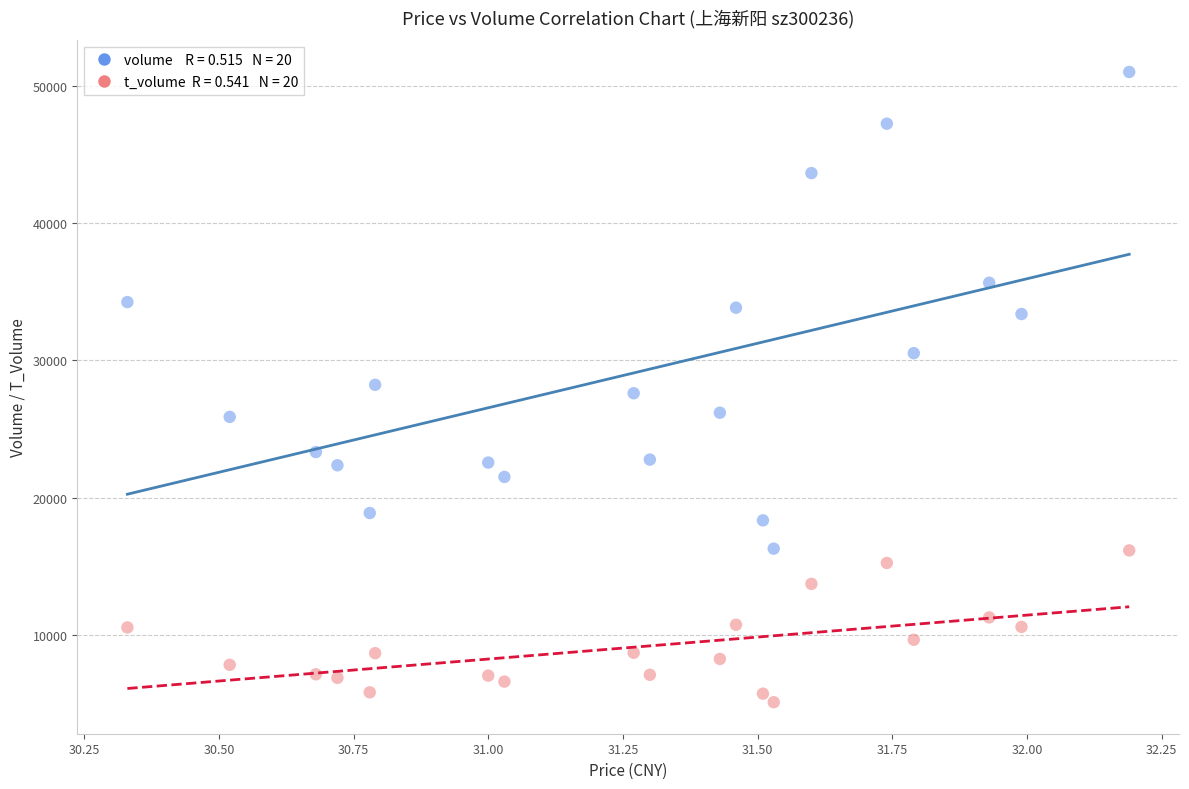

Across all data points, what is the range of Y values (max minus min)?

45859